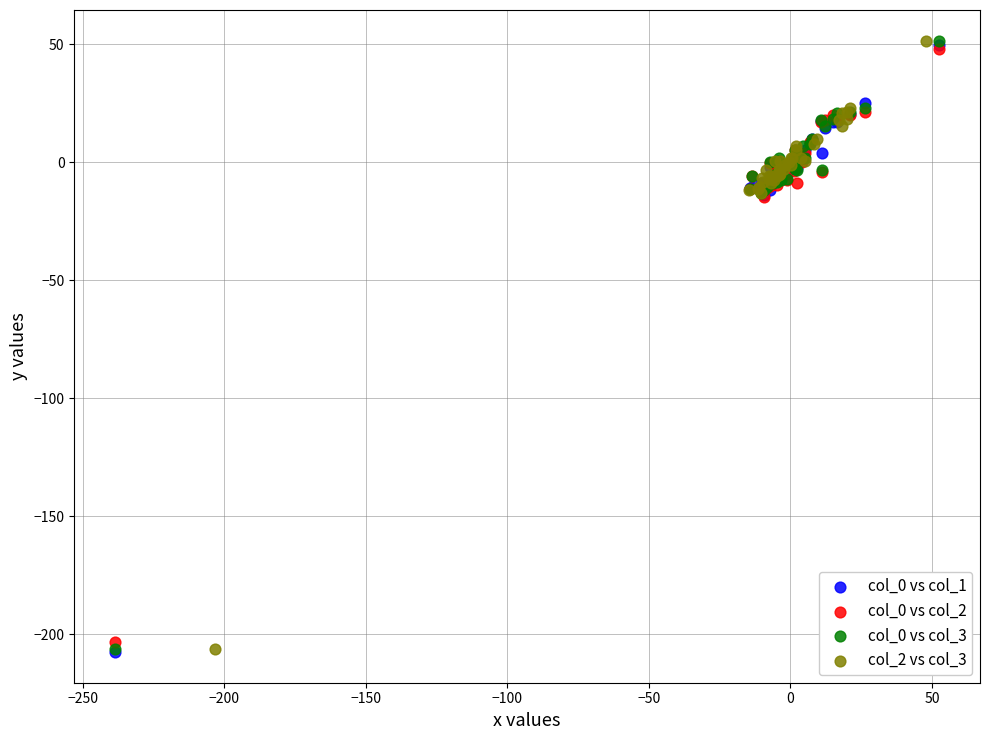

What are all the series names shown in the legend?

col_0 vs col_1, col_0 vs col_2, col_0 vs col_3, col_2 vs col_3